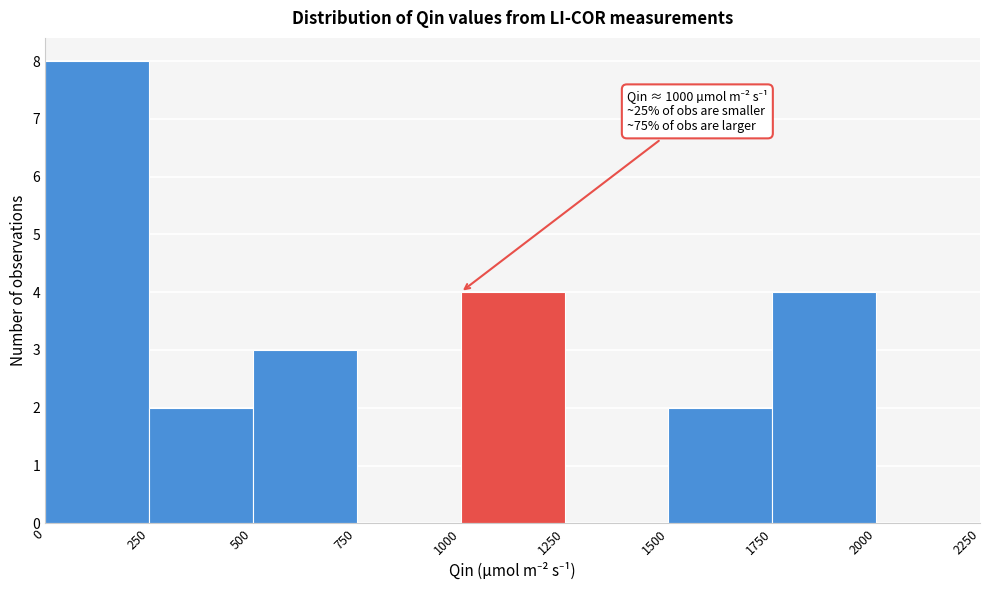

Over which range of the x-axis is the bar tallest?

0 to 250